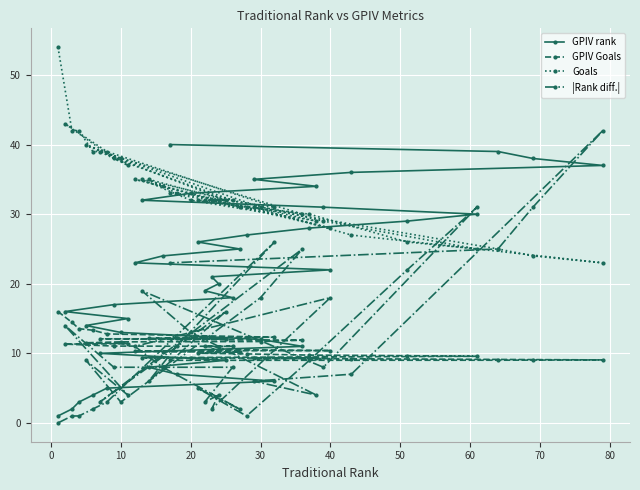

What is the greatest value displayed?

54.0